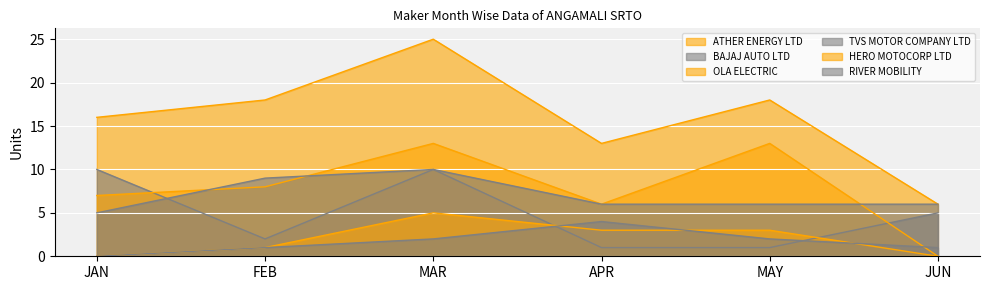

What are all the series names shown in the legend?

ATHER ENERGY LTD, BAJAJ AUTO LTD, OLA ELECTRIC, TVS MOTOR COMPANY LTD, HERO MOTOCORP LTD, RIVER MOBILITY